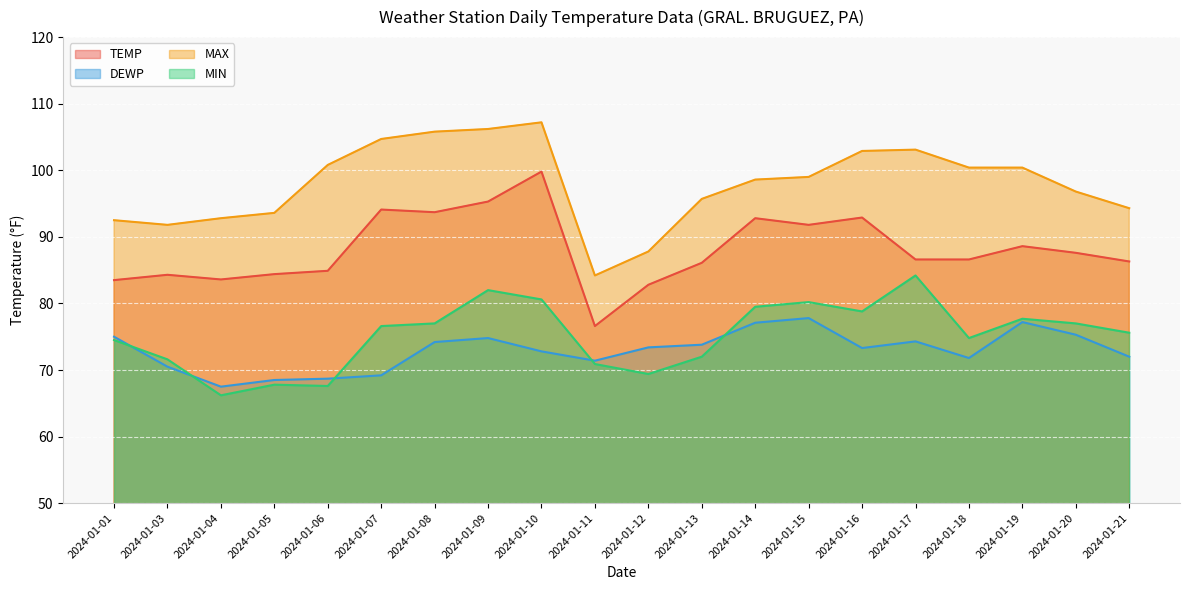

Which series has the largest total across all categories?

MAX